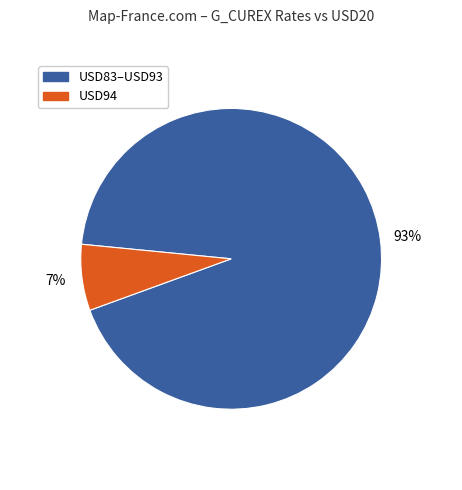

To the nearest percent, what is the average slice percentage?

50%